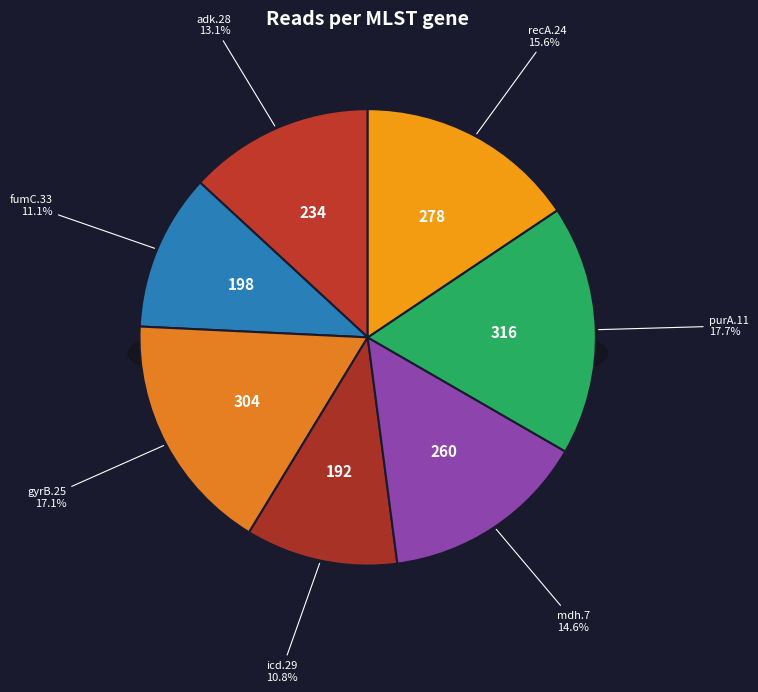

How many slices are in this pie chart?

7